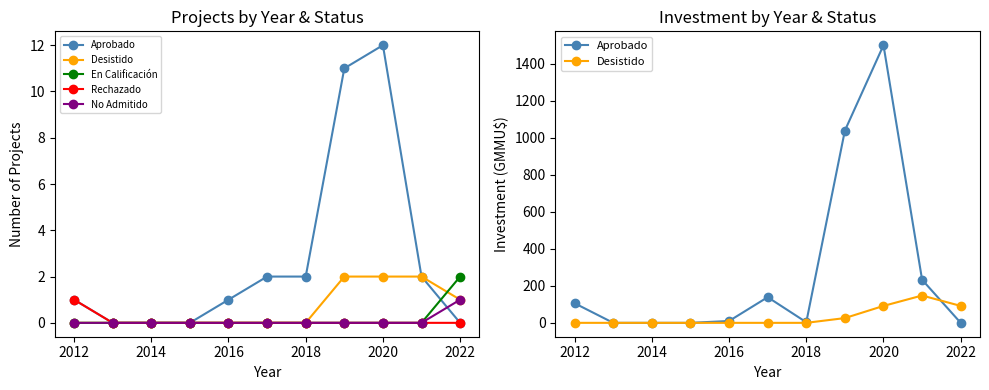

How many lines are shown in the chart?

5